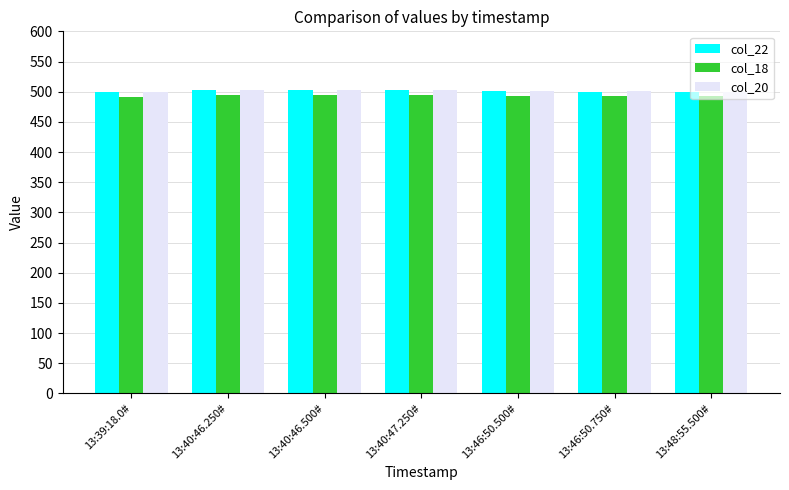

What is the difference between the maximum and second lowest values in the col_22 series?

3.5